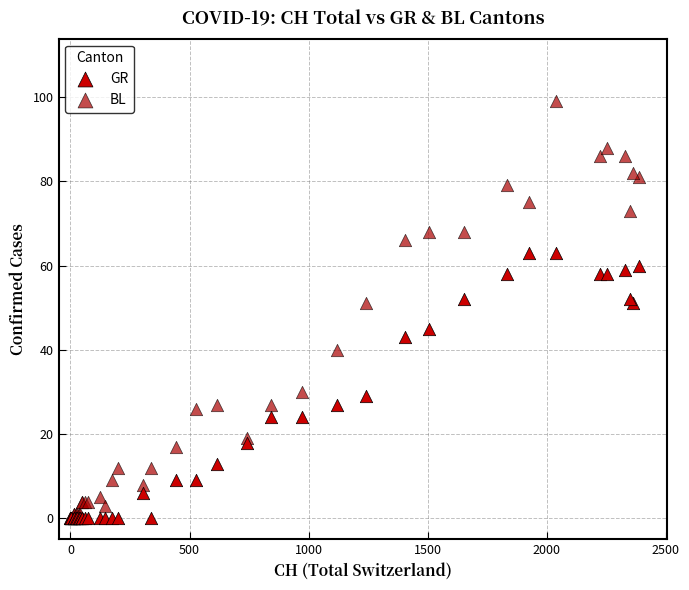

What are all the series names shown in the legend?

GR, BL